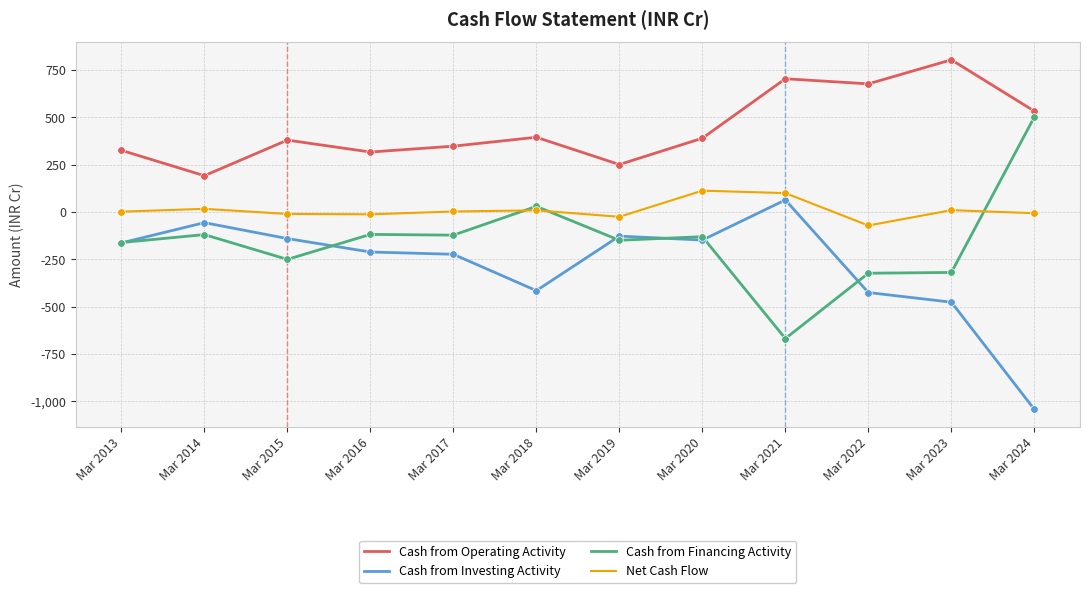

Which series changed the most between Mar 2019 and Mar 2023?

Cash from Operating Activity